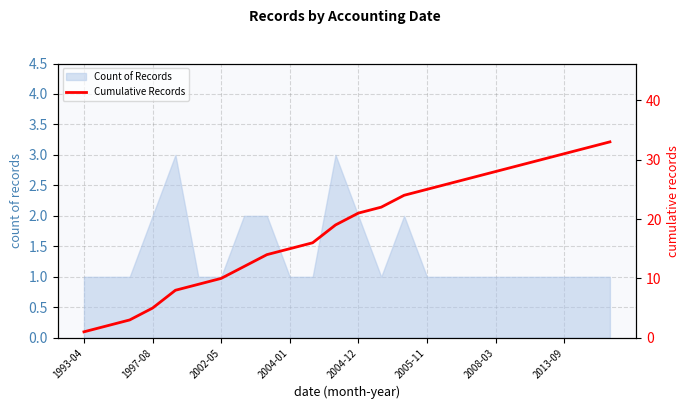

What is the smallest value displayed?

1